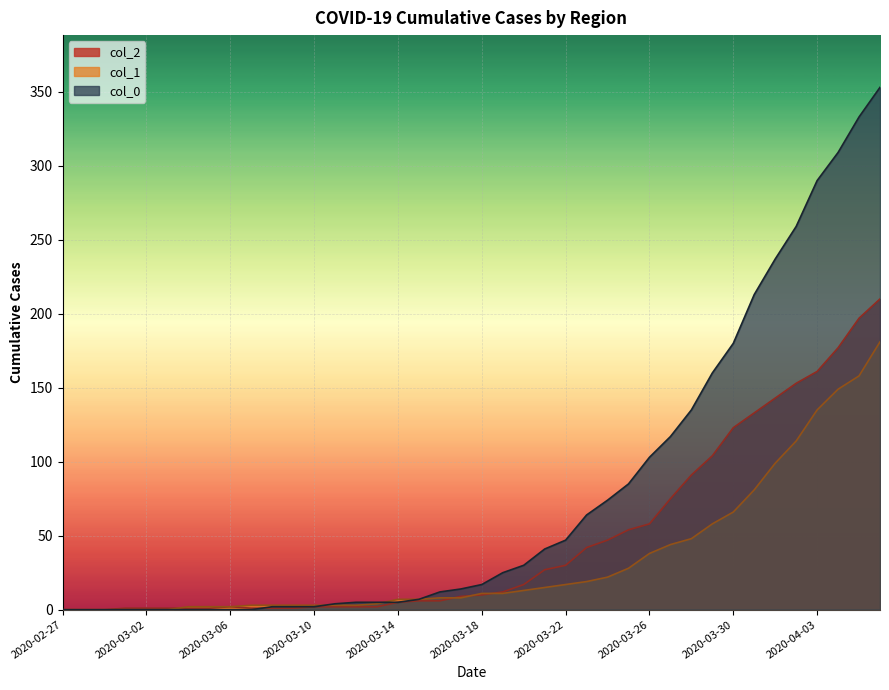

Between 2020-03-08 and 2020-03-28, which series saw the biggest shift?

col_0